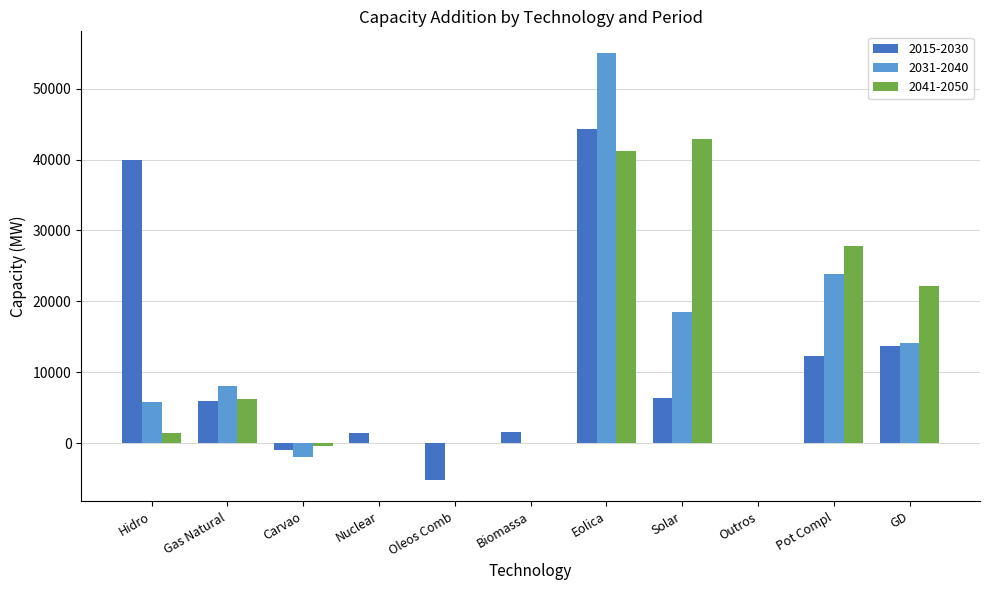

Are the bars grouped side by side (vs. stacked)?

Yes